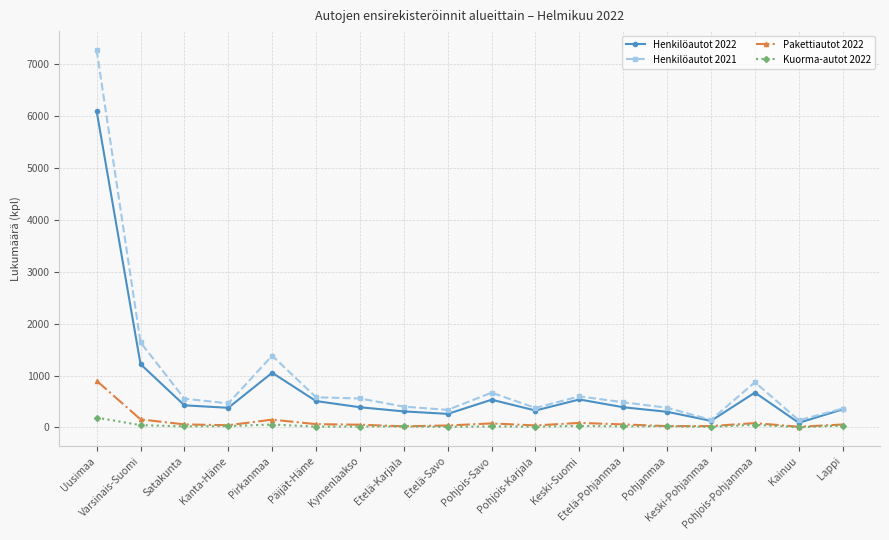

At which category is the sum across all series the highest?

Uusimaa